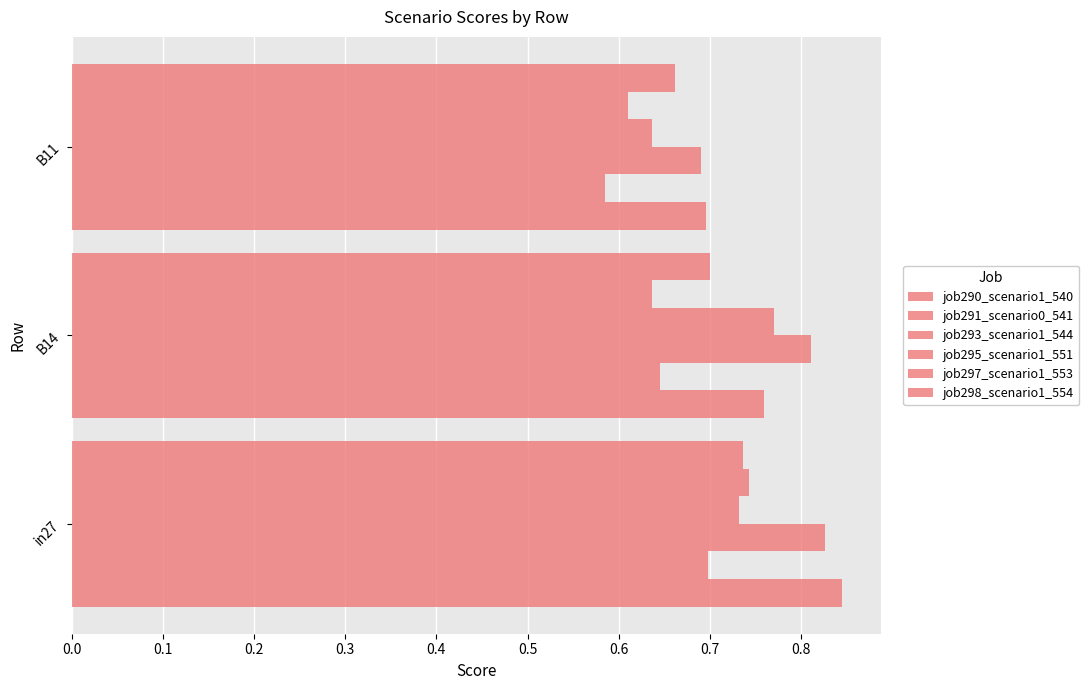

Which series has the widest spread of values?

job290_scenario1_540